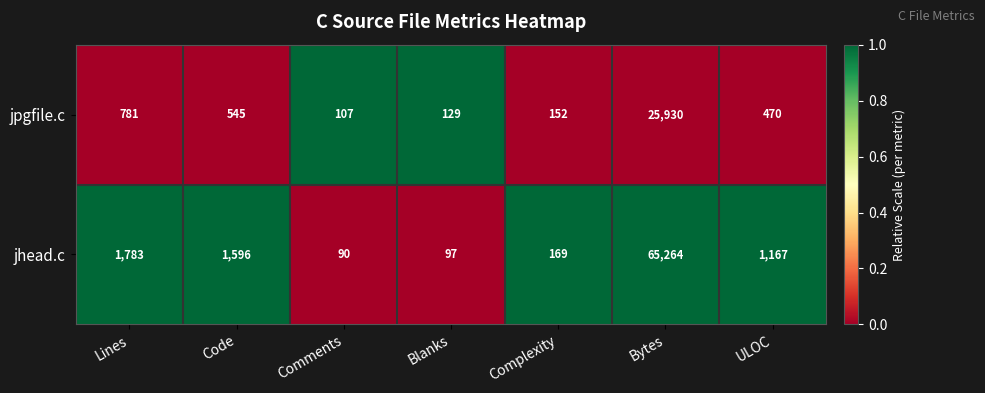

Reading right to left, what are all the values shown in this chart?

jpgfile.c: 470	25930	152	129	107	545	781
jhead.c: 1167	65264	169	97	90	1596	1783